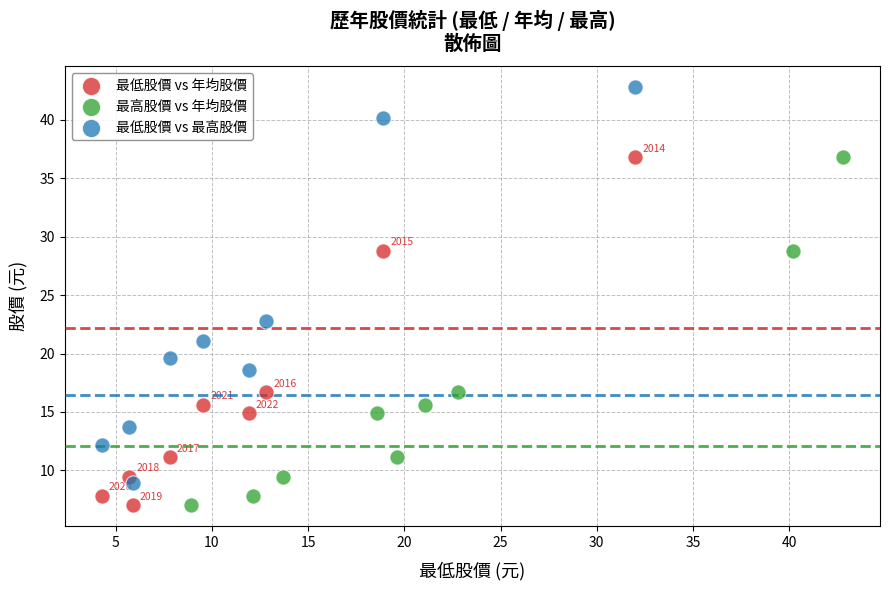

Which series has the largest Y range (max minus min)?

最低股價 vs 最高股價